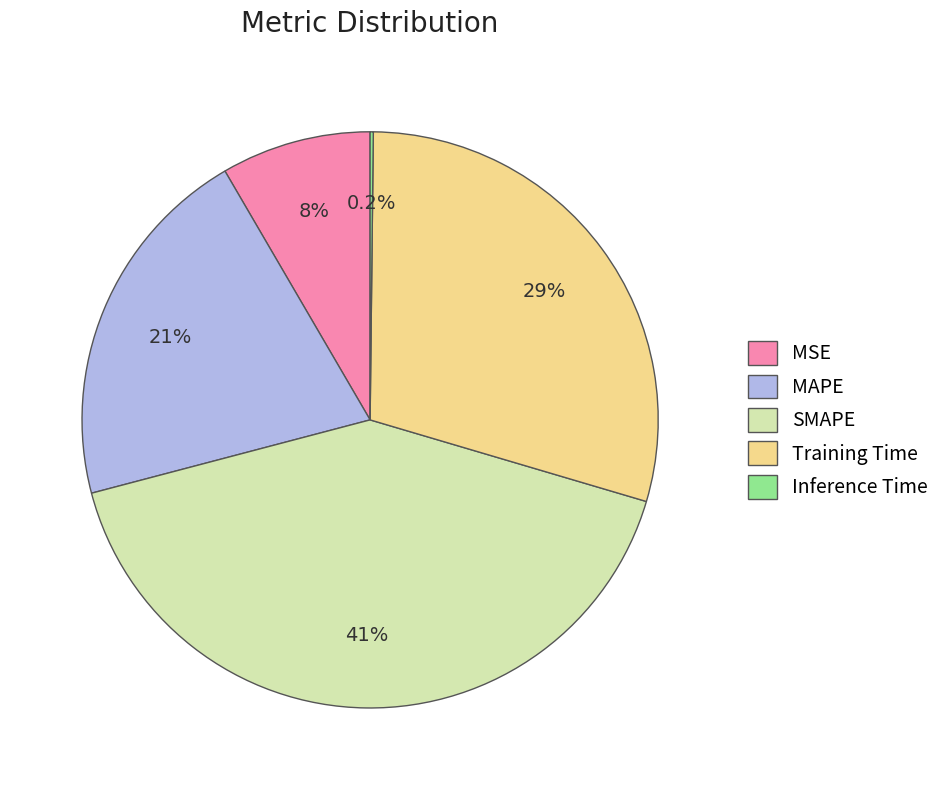

What is the largest slice in the pie chart?

SMAPE